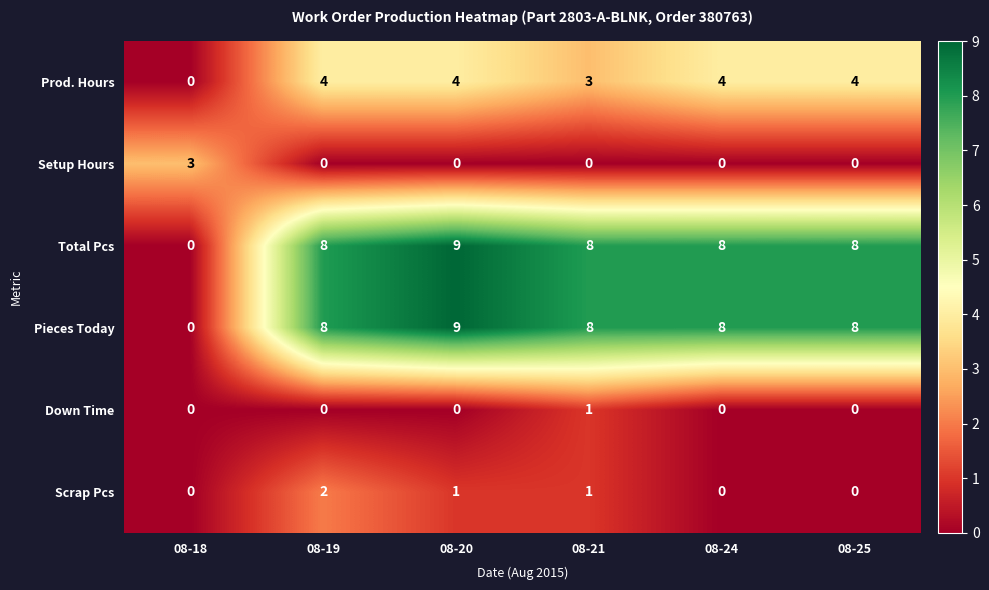

At which label does Pieces Today reach its minimum?

08-18